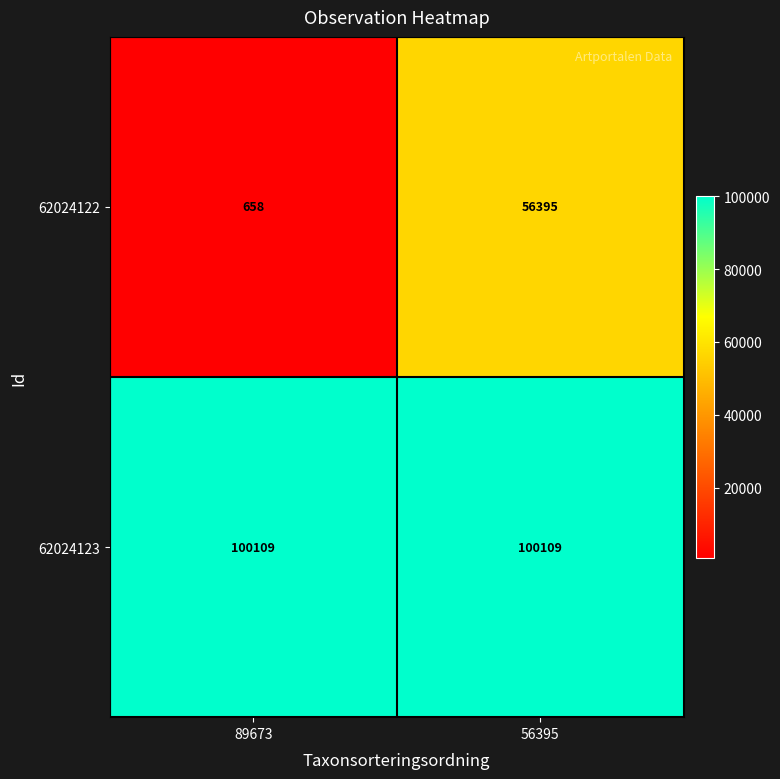

Is the value of 62024122 at 56395 greater than the value of 62024123 at 89673?

No